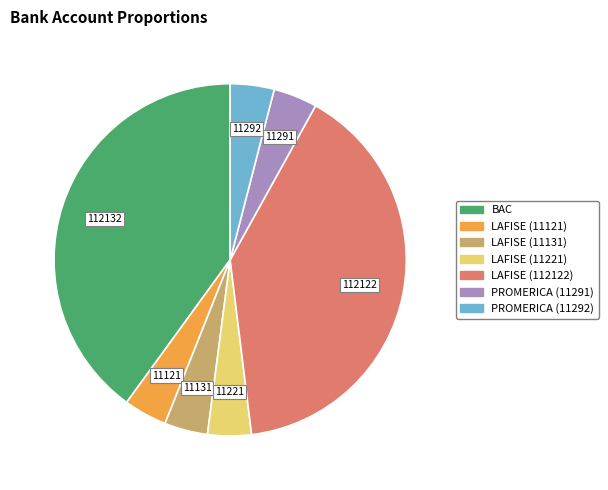

Does any single category account for the majority?

No